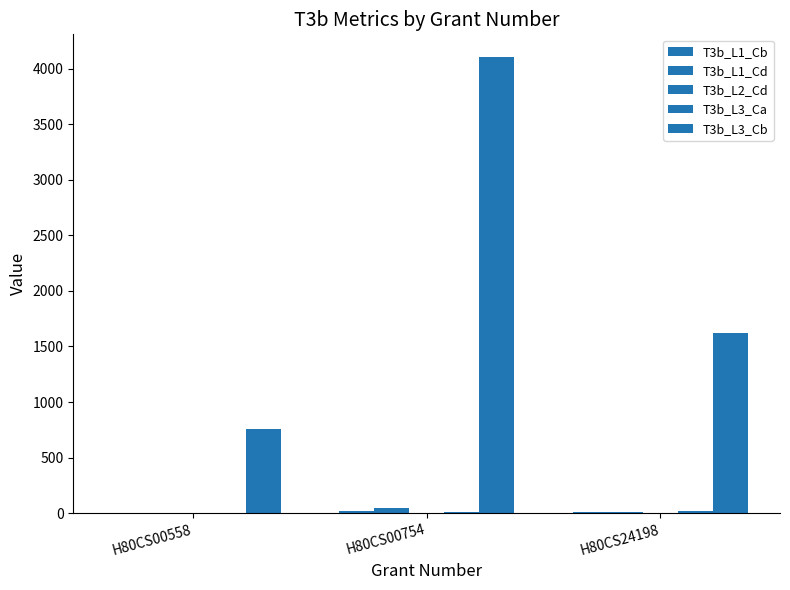

What is the difference between the maximum and minimum values in the T3b_L2_Cd series?

2